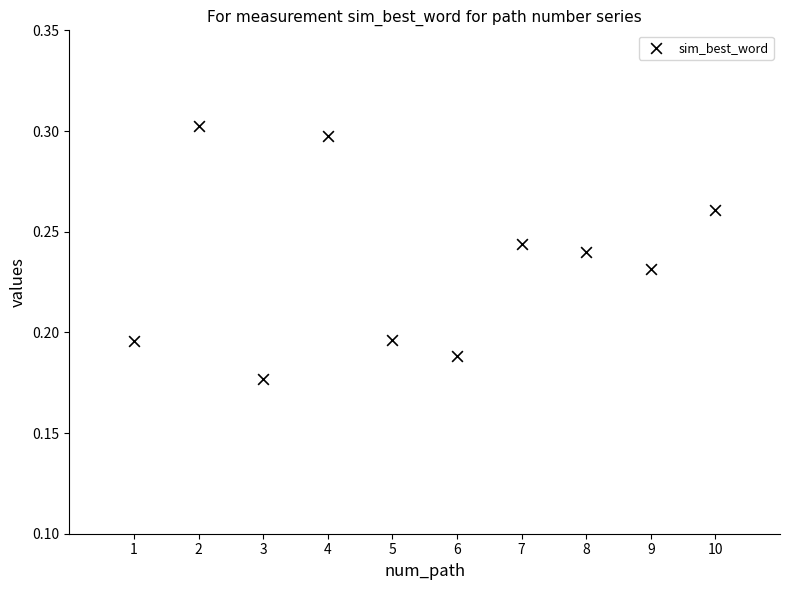

What is the range of X values (max minus min)?

9.0